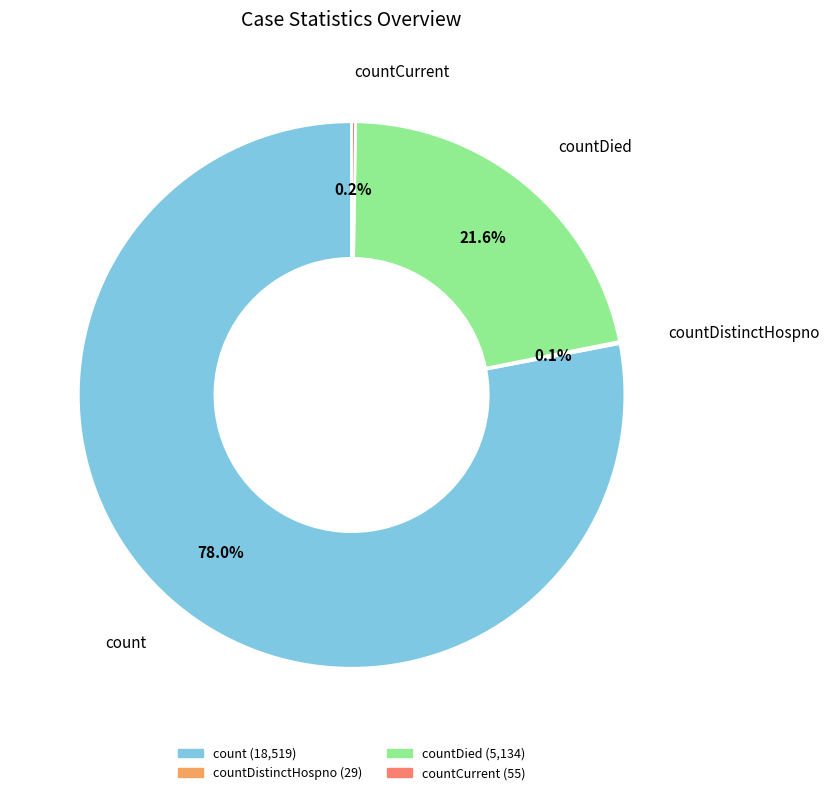

Is there a majority slice in this chart?

Yes